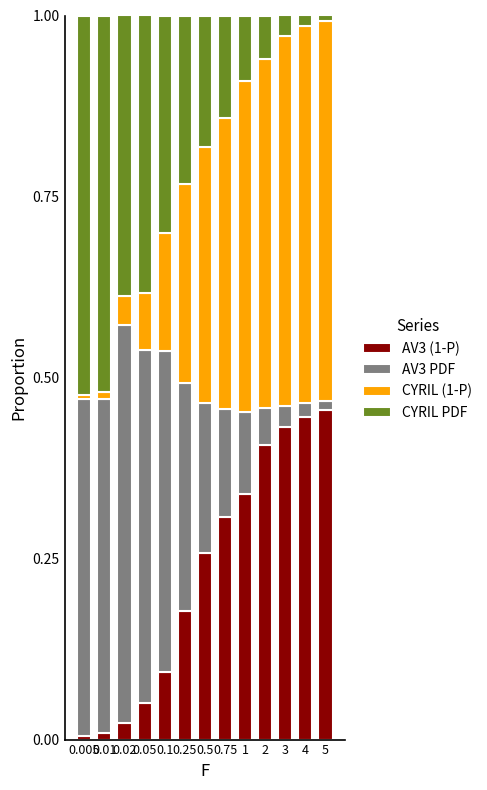

What is the sum of all AV3 (1-P) values?

3.0